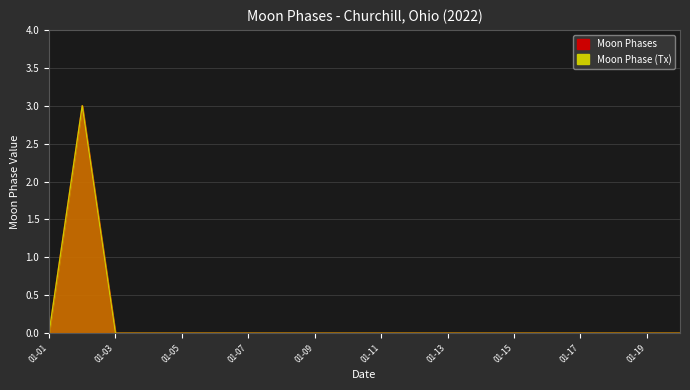

Where is the first local maximum?

2022-01-02